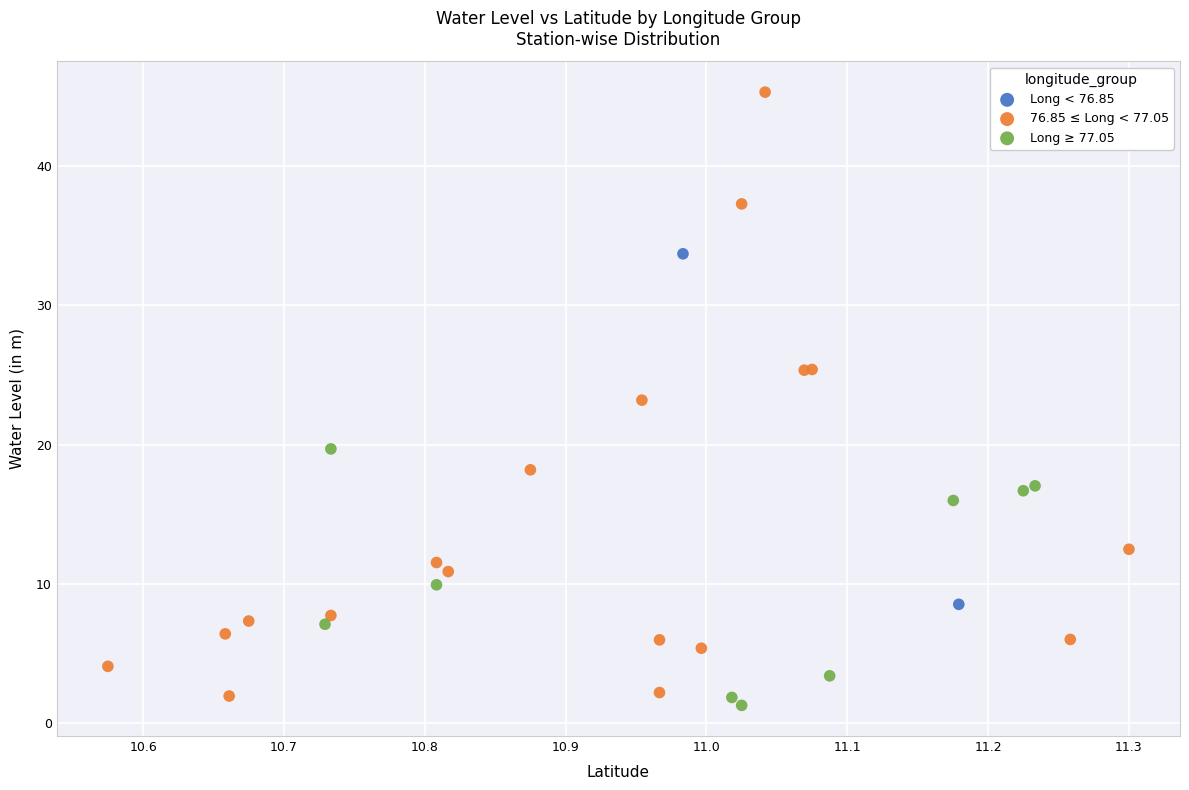

Which series has the largest Y range (max minus min)?

76.85 ≤ Long < 77.05